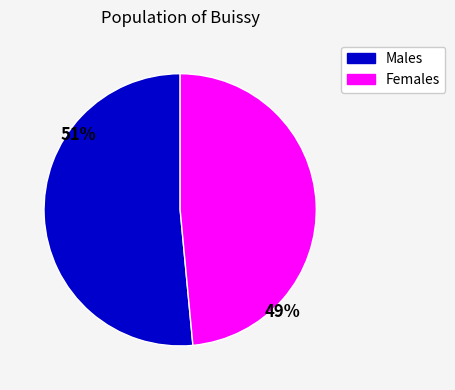

Count the number of slices in the pie.

2